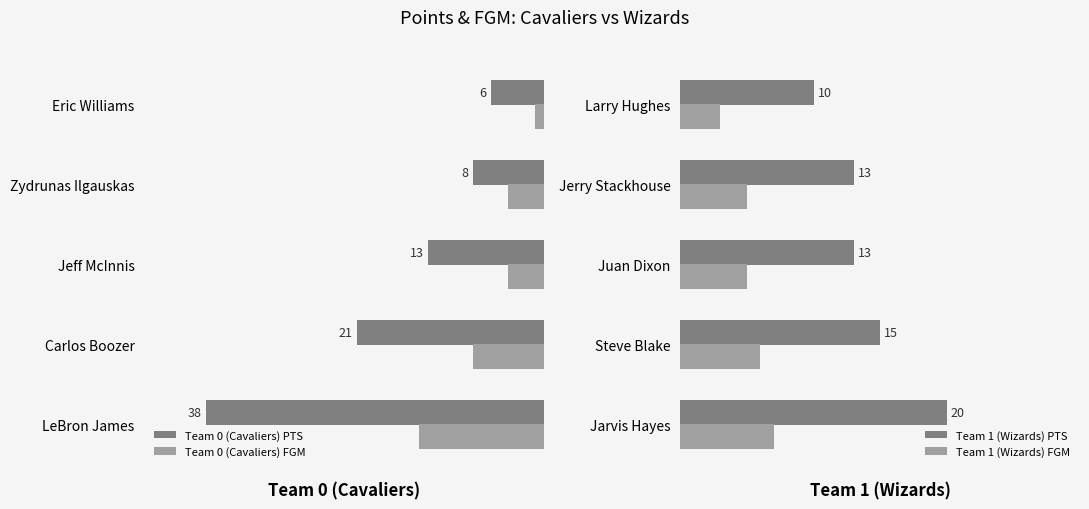

What value does the Team 0 (Cavaliers) FGM series have at Carlos Boozer, to the nearest 5?

10